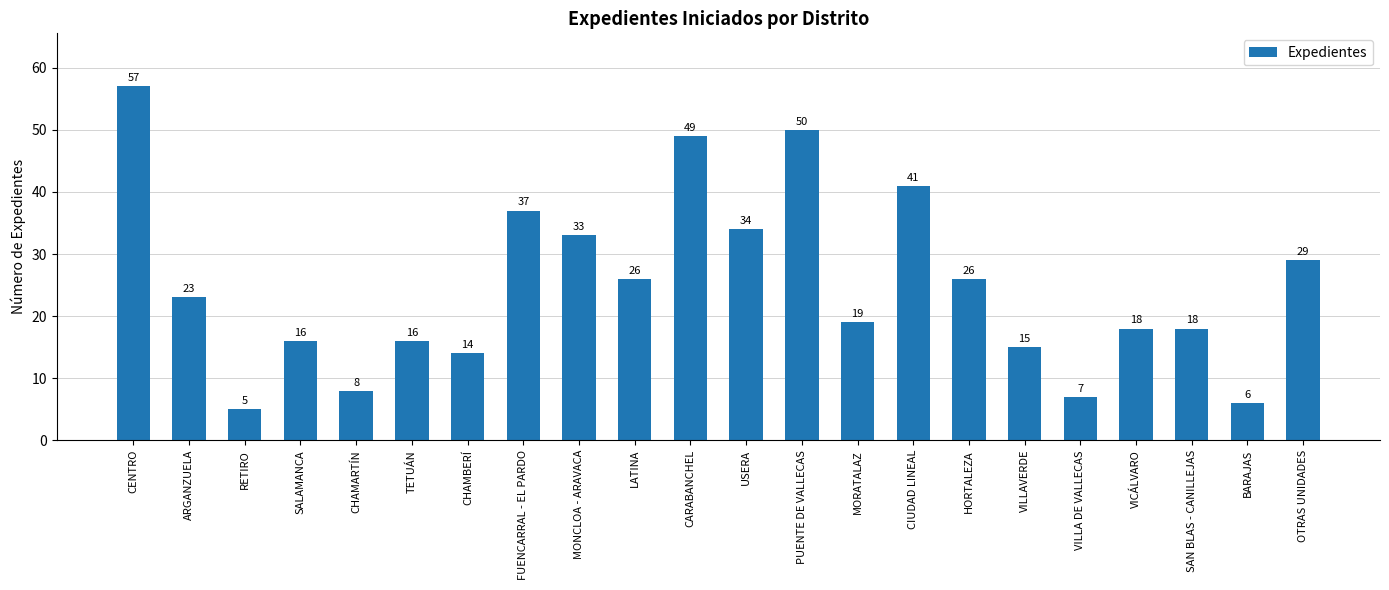

What is the change in value from CIUDAD LINEAL to VILLA DE VALLECAS?

-34